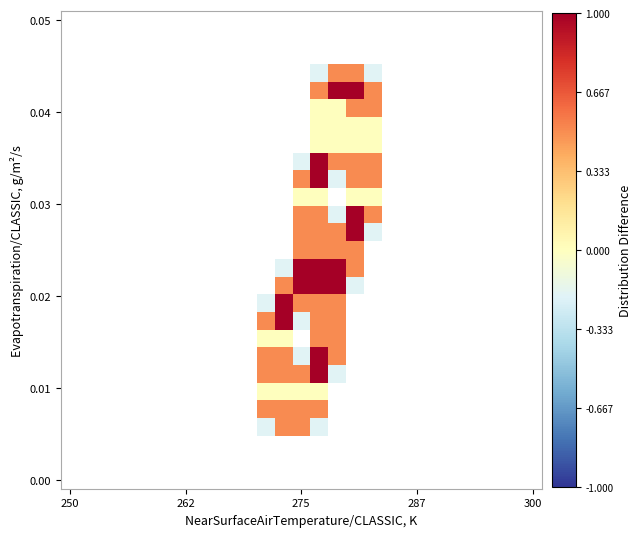

How many data points does each series have?

27